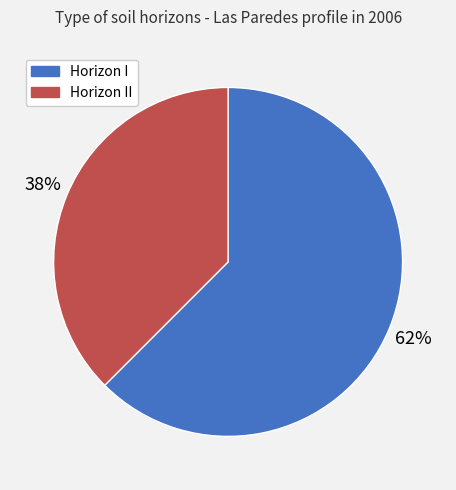

How many slices are in this pie chart?

2